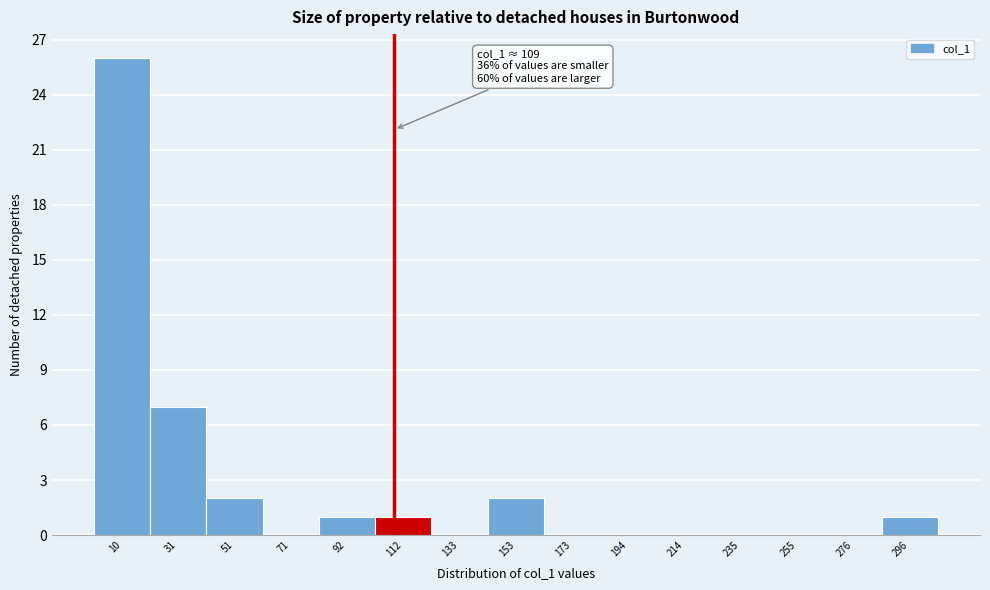

Which range on the x-axis has the tallest bar?

0 to 20